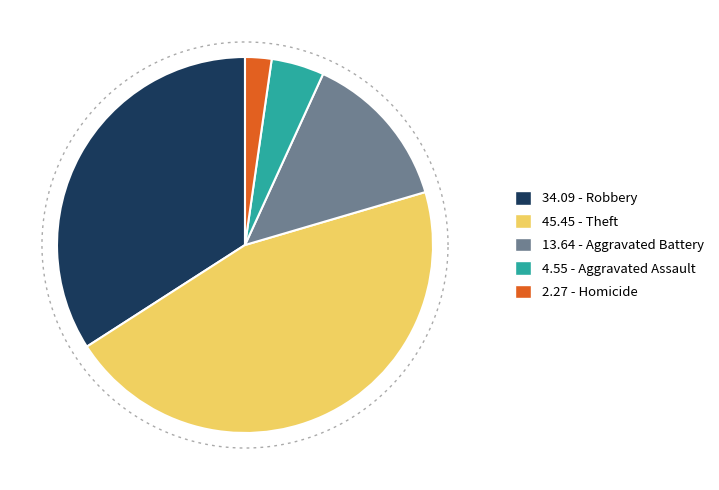

Approximately how many times larger is the value at Aggravated Battery compared to Homicide?

6.0